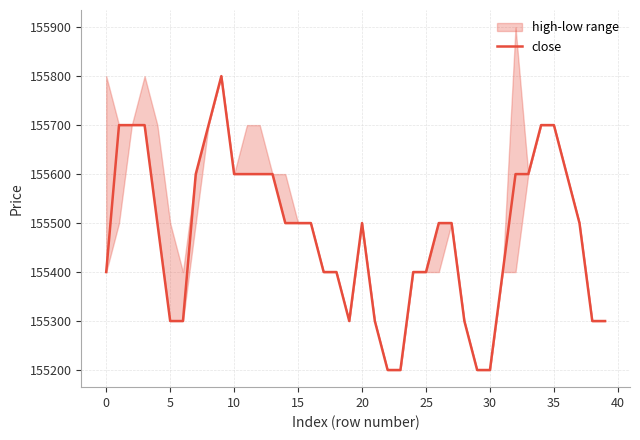

What is the minimum value for close?

155200